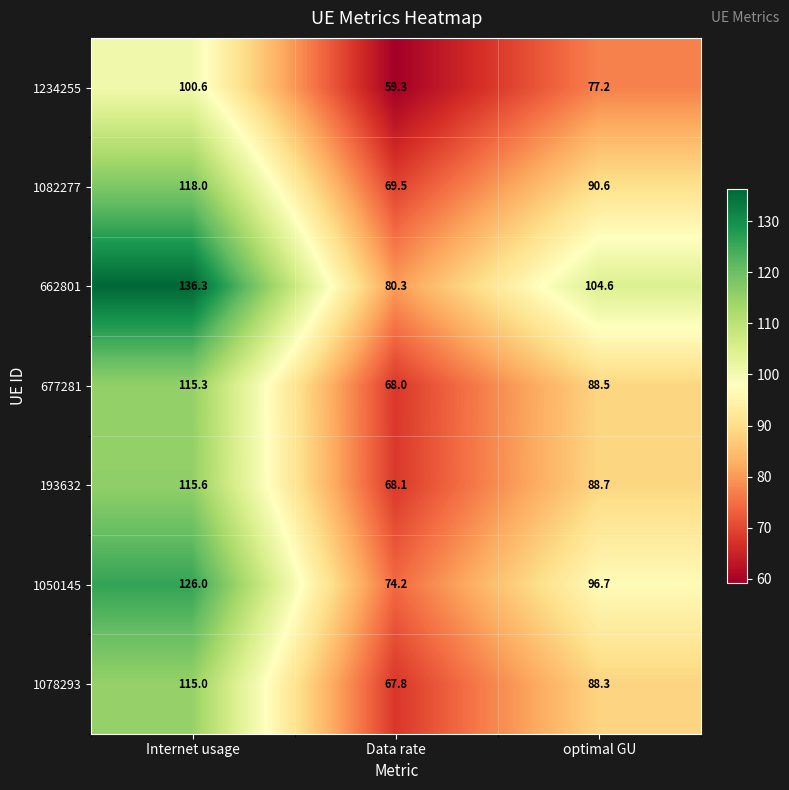

At which label is 662801 closest to 108?

optimal GU